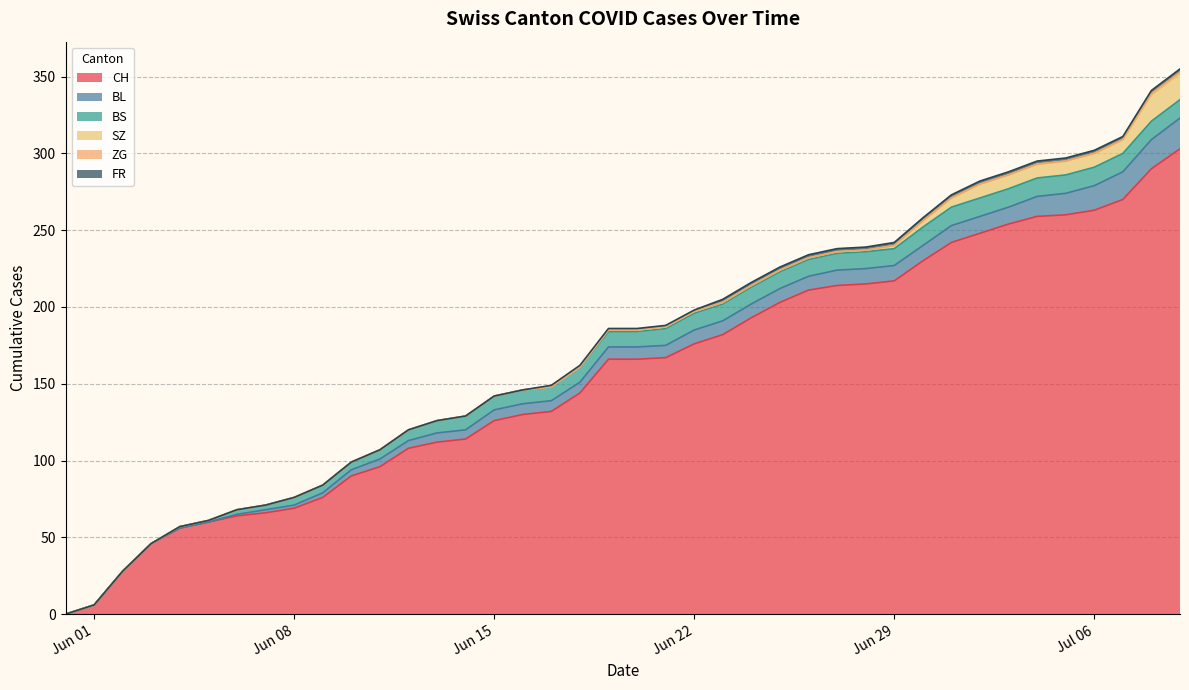

Which category has the highest value in the BS series?

2020-06-30